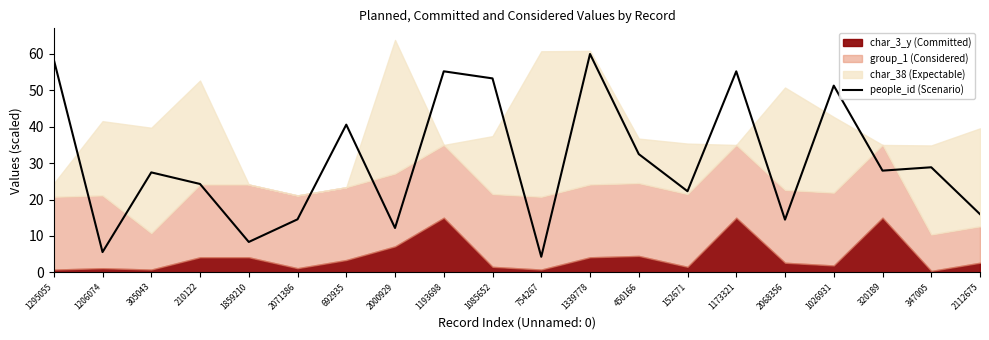

What is the label of the 7th point from the left?

692935